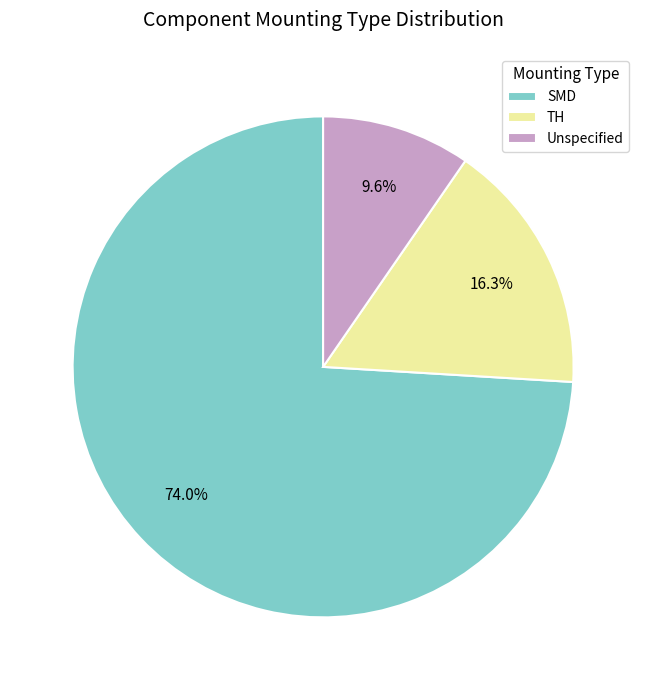

Rank the categories by value from lowest to highest.

Unspecified, TH, SMD